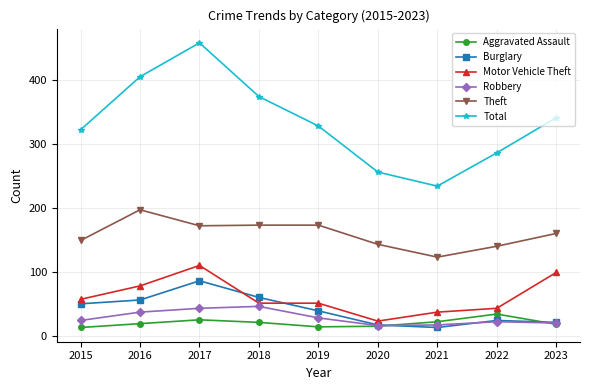

True or false: Theft and Total cross at least once.

False